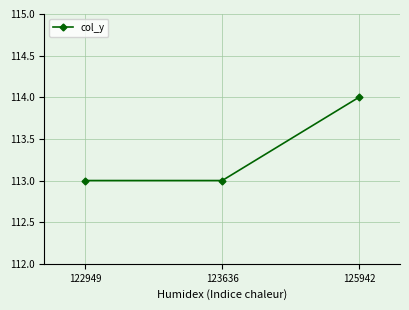

What is the difference between the maximum and minimum values?

1